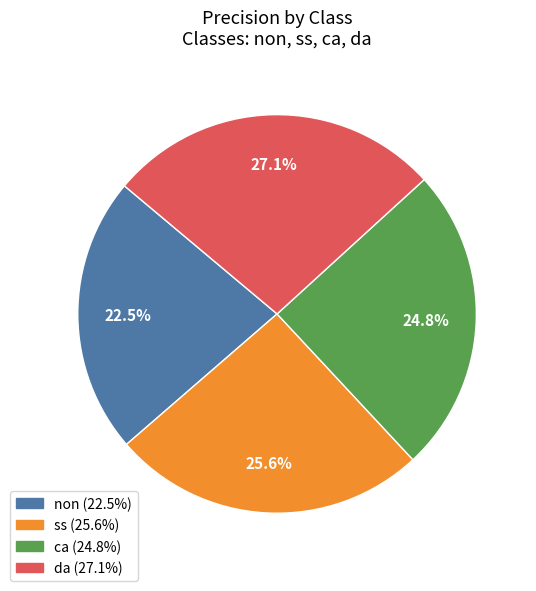

What is the total percentage of ss and ca?

50.4%